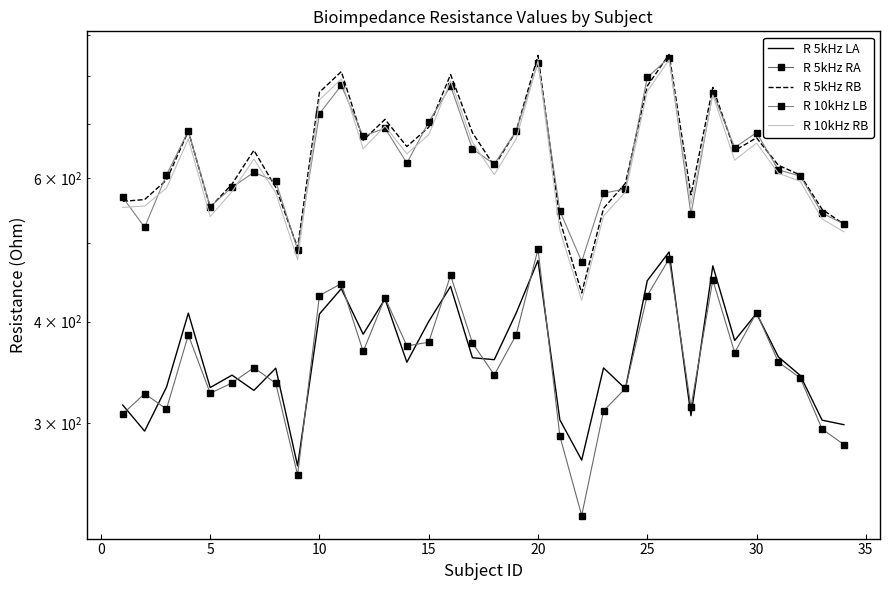

What is the value of the R 10kHz LB point at the 28th from the left?

763.7